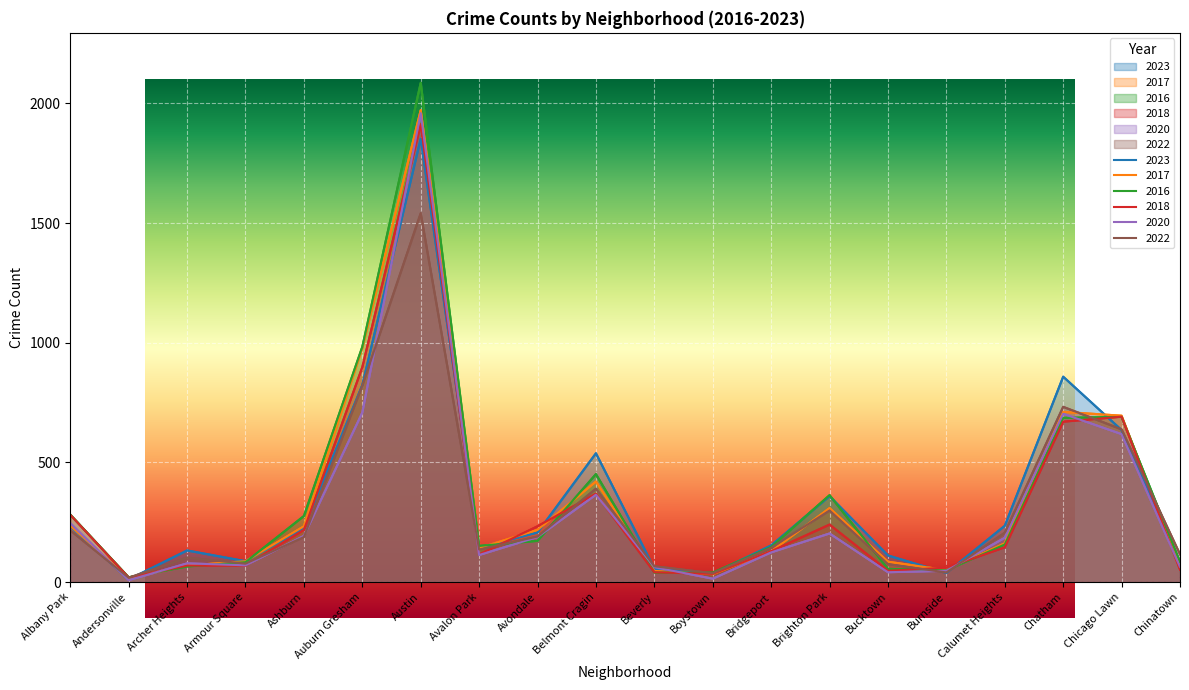

Reading left to right, what are all the values shown in this chart?

2023: Albany Park=233	Andersonville=11	Archer Heights=132	Armour Square=87	Ashburn=227	Auburn Gresham=823	Austin=1852	Avalon Park=144	Avondale=207	Belmont Cragin=538	Beverly=56	Boystown=35	Bridgeport=153	Brighton Park=359	Bucktown=111	Burnside=38	Calumet Heights=235	Chatham=858	Chicago Lawn=635	Chinatown=84
2017: Albany Park=235	Andersonville=17	Archer Heights=69	Armour Square=87	Ashburn=233	Auburn Gresham=978	Austin=1972	Avalon Park=142	Avondale=218	Belmont Cragin=420	Beverly=46	Boystown=33	Bridgeport=128	Brighton Park=309	Bucktown=85	Burnside=50	Calumet Heights=162	Chatham=711	Chicago Lawn=695	Chinatown=63
2016: Albany Park=282	Andersonville=20	Archer Heights=65	Armour Square=83	Ashburn=276	Auburn Gresham=983	Austin=2086	Avalon Park=151	Avondale=172	Belmont Cragin=451	Beverly=40	Boystown=39	Bridgeport=147	Brighton Park=363	Bucktown=55	Burnside=49	Calumet Heights=157	Chatham=686	Chicago Lawn=690	Chinatown=84
2018: Albany Park=281	Andersonville=19	Archer Heights=69	Armour Square=69	Ashburn=218	Auburn Gresham=898	Austin=1912	Avalon Park=115	Avondale=233	Belmont Cragin=369	Beverly=41	Boystown=34	Bridgeport=129	Brighton Park=240	Bucktown=47	Burnside=60	Calumet Heights=145	Chatham=670	Chicago Lawn=691	Chinatown=52
2020: Albany Park=246	Andersonville=8	Archer Heights=78	Armour Square=70	Ashburn=193	Auburn Gresham=708	Austin=1959	Avalon Park=113	Avondale=188	Belmont Cragin=365	Beverly=62	Boystown=14	Bridgeport=124	Brighton Park=203	Bucktown=41	Burnside=47	Calumet Heights=185	Chatham=703	Chicago Lawn=618	Chinatown=63
2022: Albany Park=216	Andersonville=18	Archer Heights=102	Armour Square=77	Ashburn=188	Auburn Gresham=821	Austin=1541	Avalon Park=136	Avondale=190	Belmont Cragin=390	Beverly=66	Boystown=37	Bridgeport=143	Brighton Park=299	Bucktown=75	Burnside=40	Calumet Heights=206	Chatham=732	Chicago Lawn=638	Chinatown=116